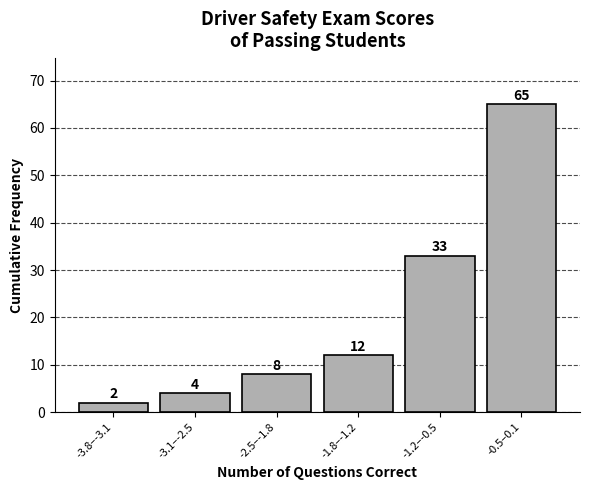

Reading left to right, what are all the values shown in this chart?

-3.8–-3.1=2	-3.1–-2.5=4	-2.5–-1.8=8	-1.8–-1.2=12	-1.2–-0.5=33	-0.5–0.1=65